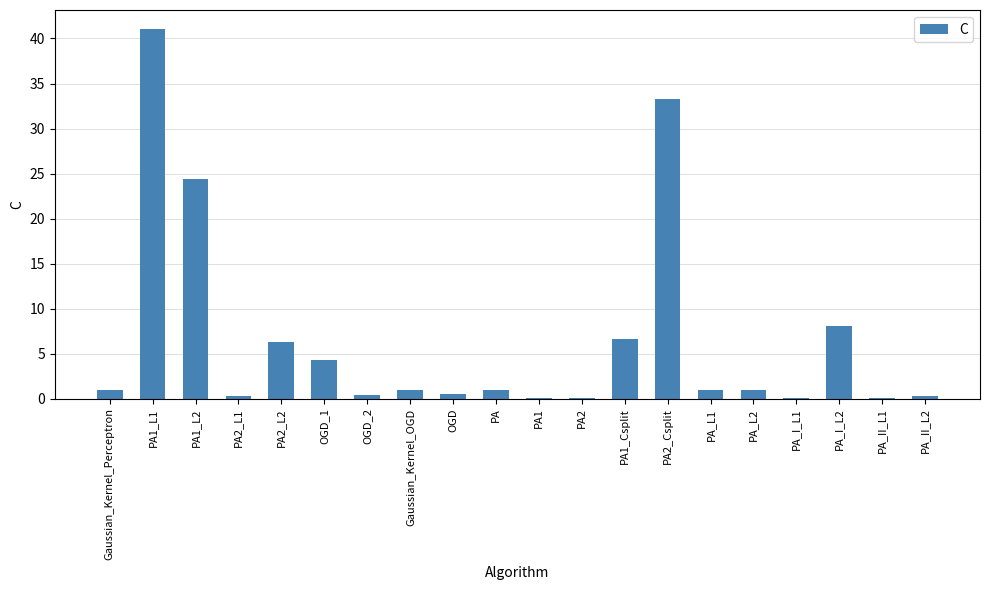

Are the bars grouped side by side (vs. stacked)?

No